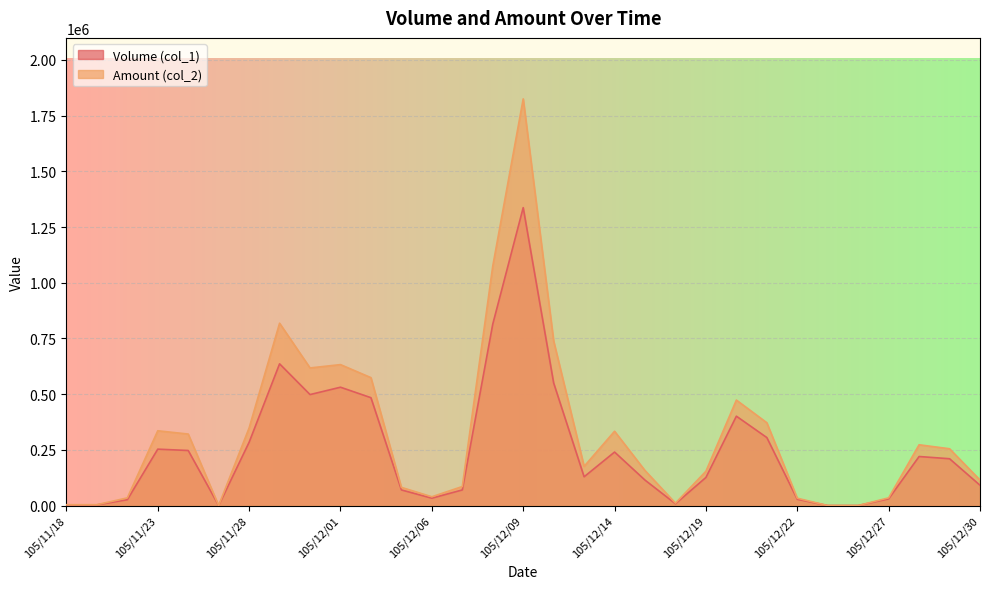

What is the sum of the Volume (col_1) values at 105/12/09 and 105/12/29?

1547000